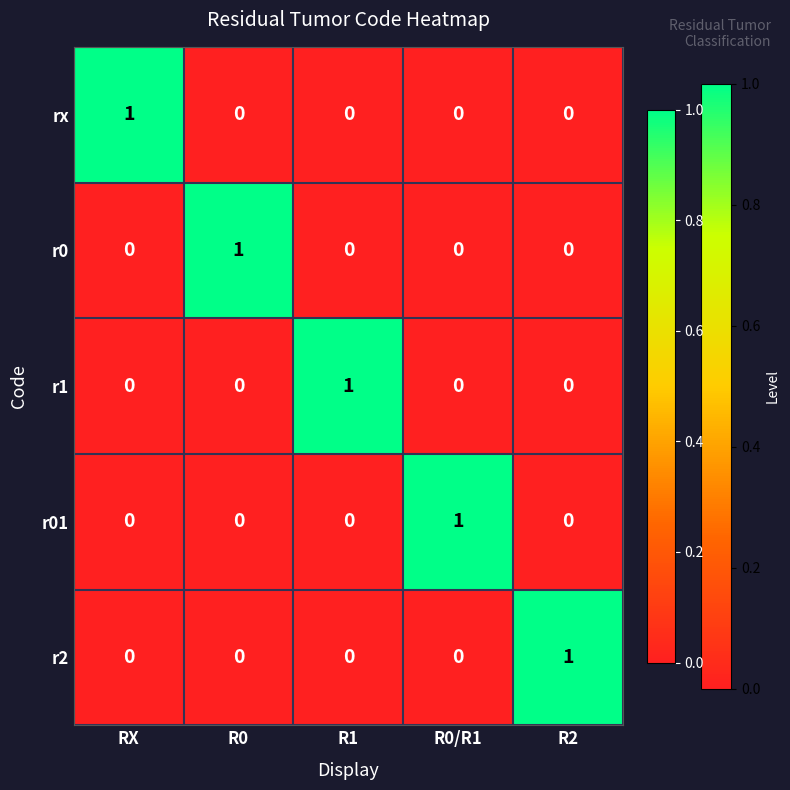

Reading left to right, extract all data points from this chart.

rx: RX=1	R0=0	R1=0	R0/R1=0	R2=0
r0: RX=0	R0=1	R1=0	R0/R1=0	R2=0
r1: RX=0	R0=0	R1=1	R0/R1=0	R2=0
r01: RX=0	R0=0	R1=0	R0/R1=1	R2=0
r2: RX=0	R0=0	R1=0	R0/R1=0	R2=1